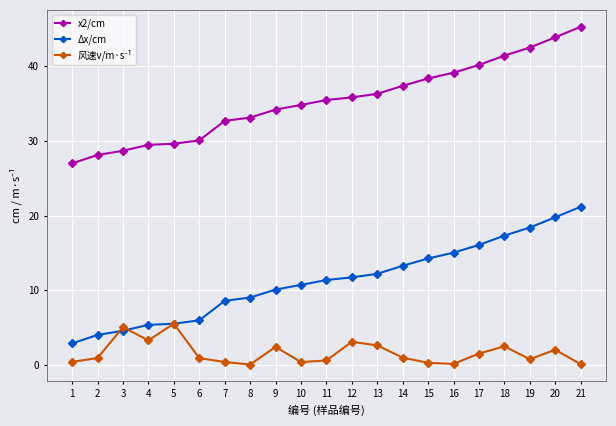

The Δx/cm series shows 11.7 at 12. True or false?

True